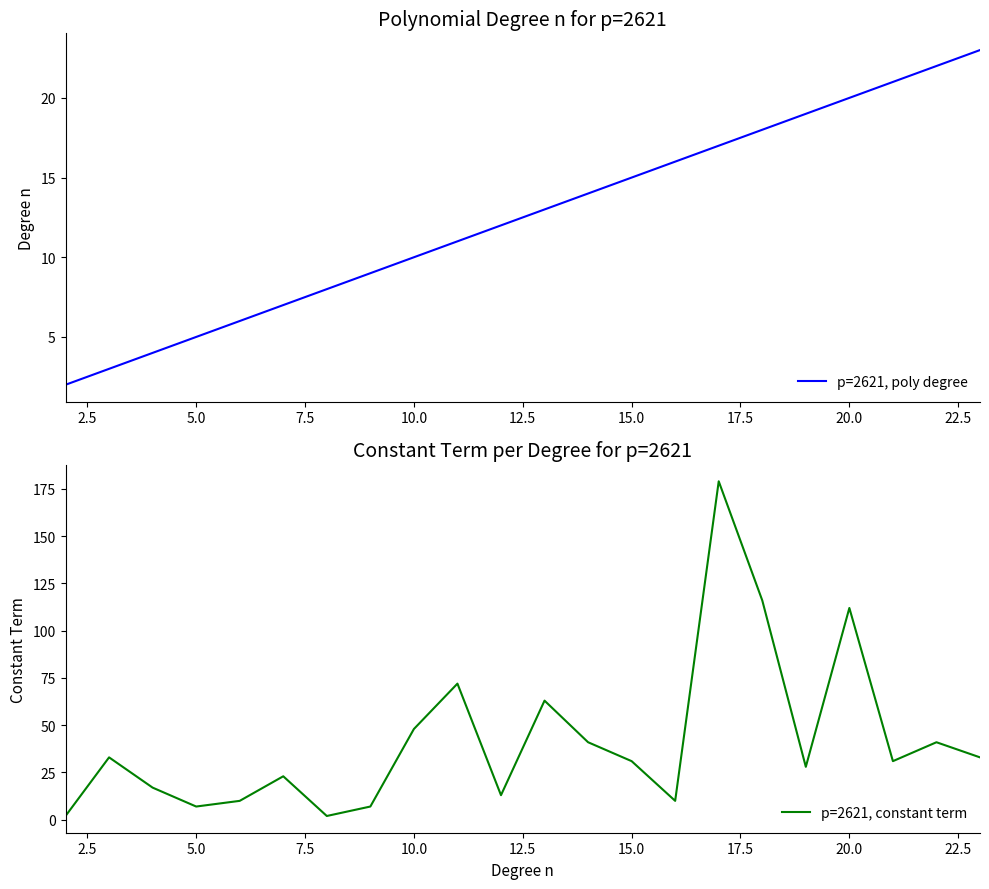

What value does the p=2621, poly degree series have at 15.0, to the nearest 10?

20